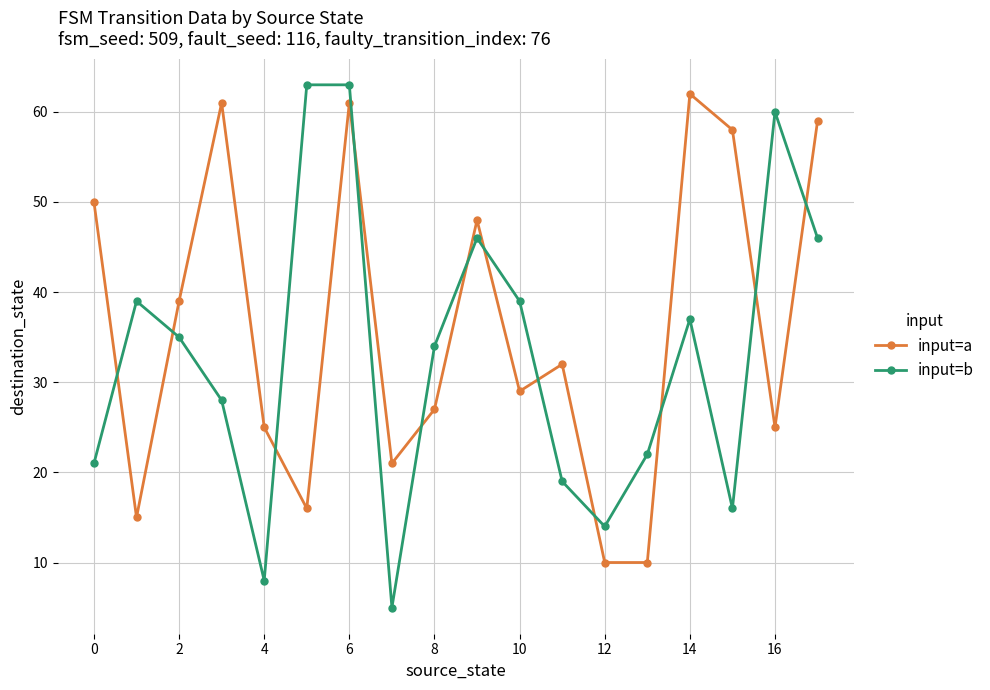

Does the chart display data point markers on the line(s)?

Yes